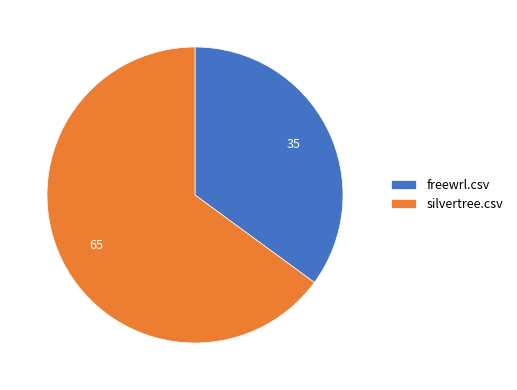

What is the ratio of the value at freewrl.csv to the value at silvertree.csv?

0.5